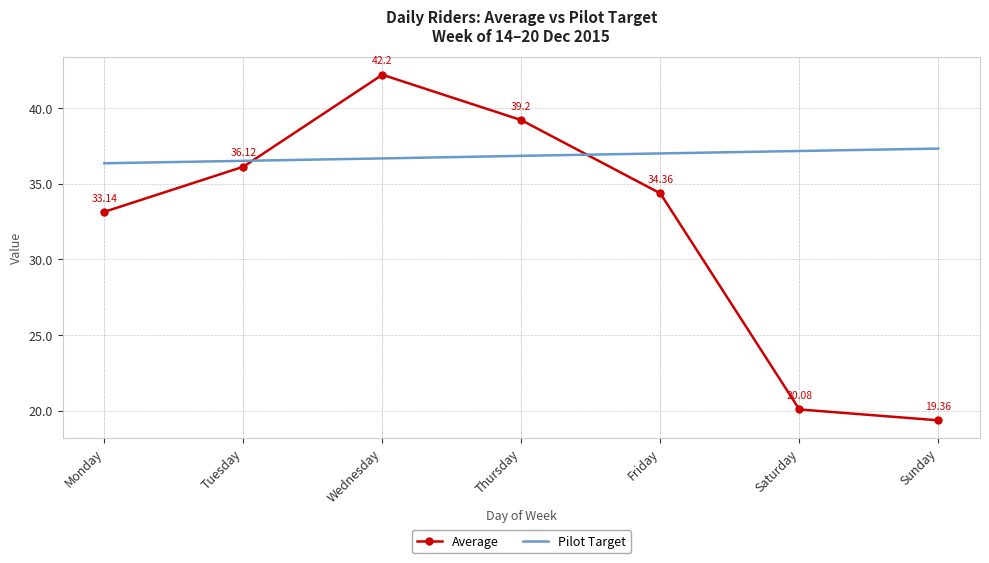

Between Monday and Friday, which series saw the biggest shift?

Average